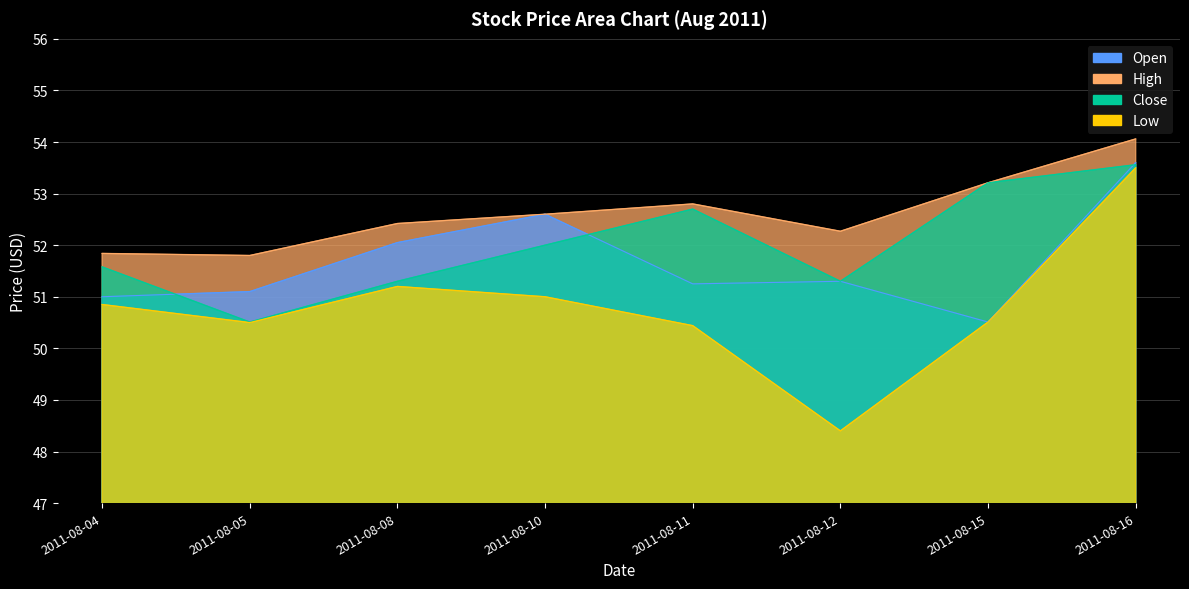

The Close series shows 51.3 at 2011-08-12. True or false?

True